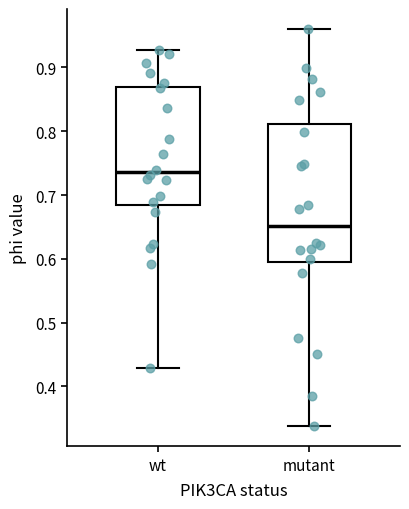

Which box has the lowest median line?

mutant